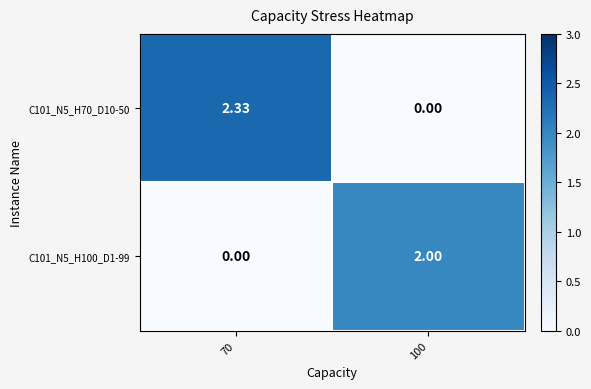

Is the value of C101_N5_H70_D10-50 at 70 greater than the value of C101_N5_H100_D1-99 at 100?

Yes